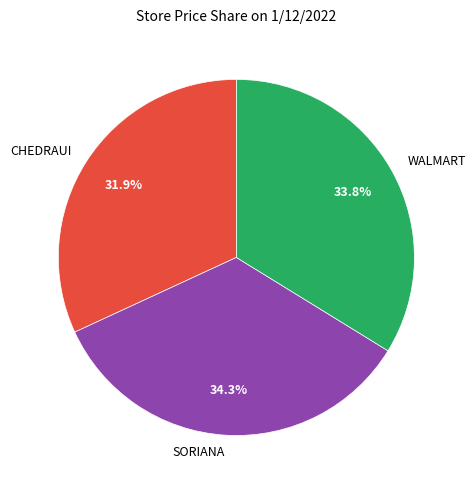

To the nearest percent, what percentage of the pie is CHEDRAUI?

32%